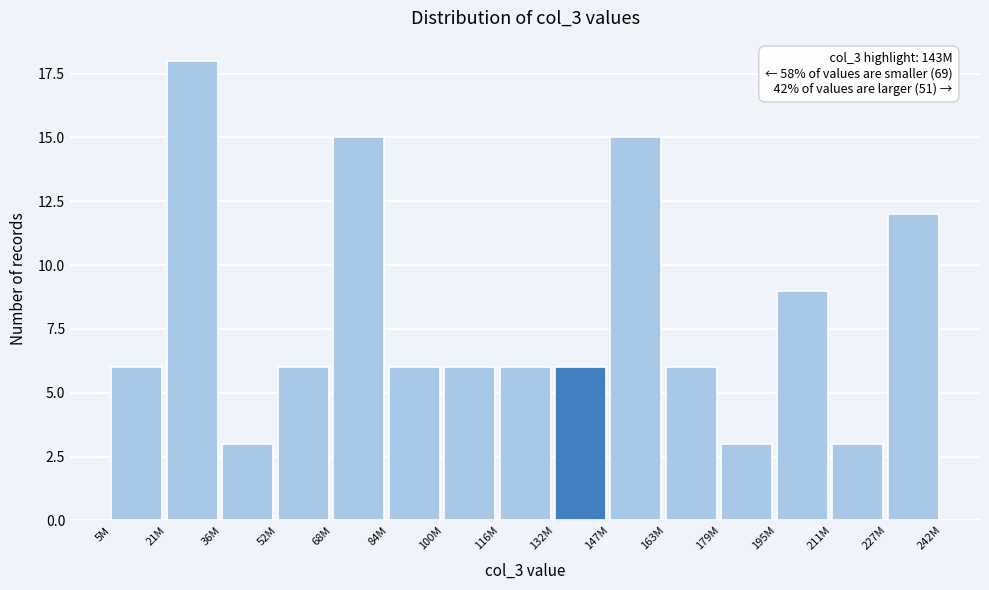

Reading right to left, extract all data points from this chart.

227M=12	211M=3	195M=9	179M=3	163M=6	147M=15	132M=6	116M=6	100M=6	84M=6	68M=15	52M=6	36M=3	21M=18	5M=6